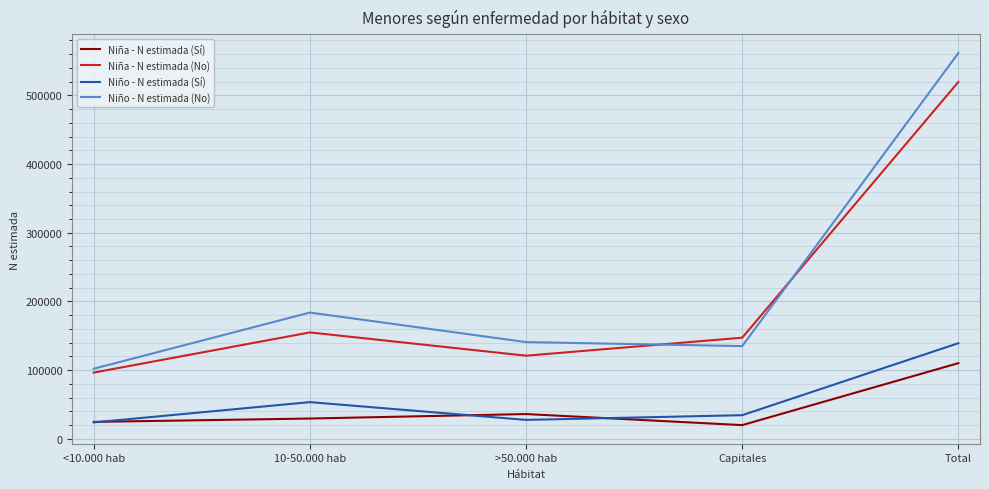

How many values in the Niño - N estimada (No) series are below 140792?

2